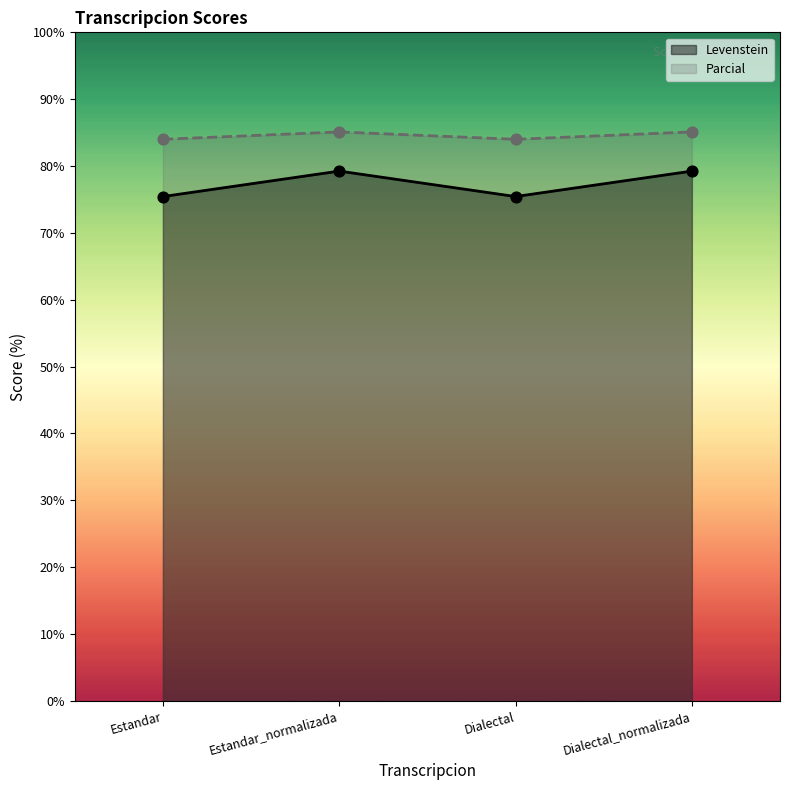

At which category is the sum across all series the highest?

Estandar_normalizada